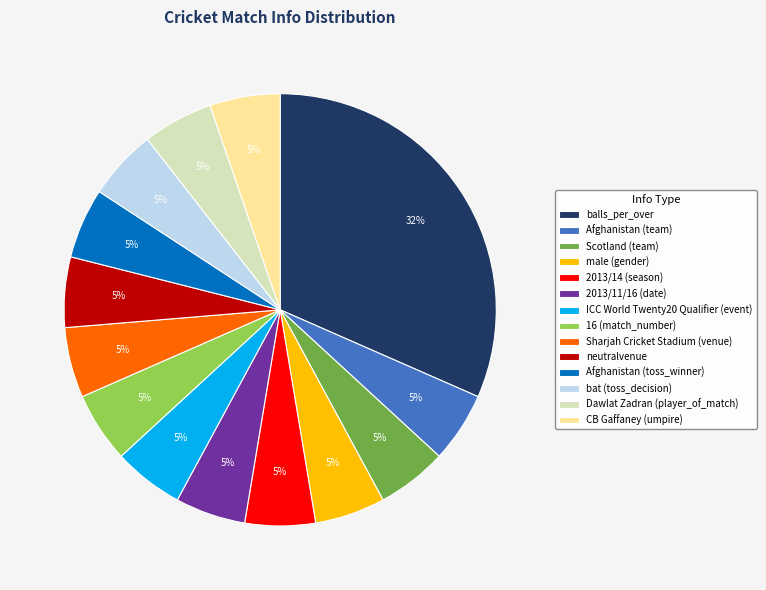

Is it true that Scotland (team) is 5% of the pie?

True